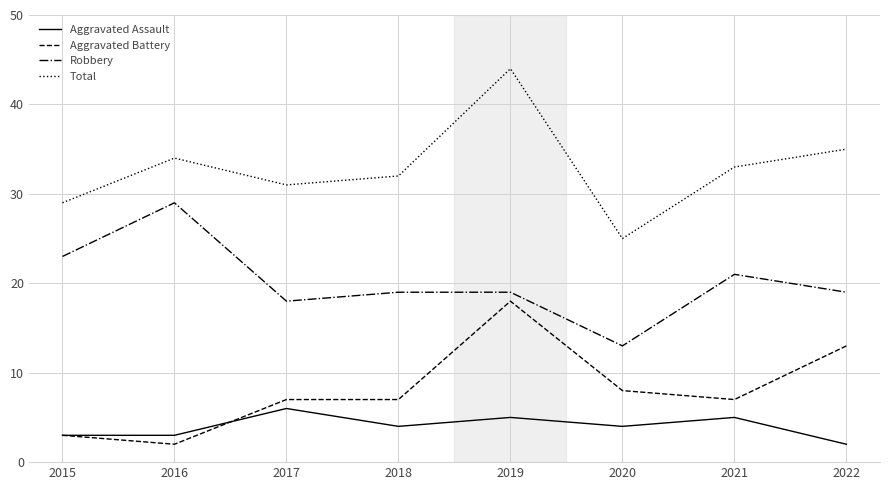

Which series has the largest range (max minus min)?

Total